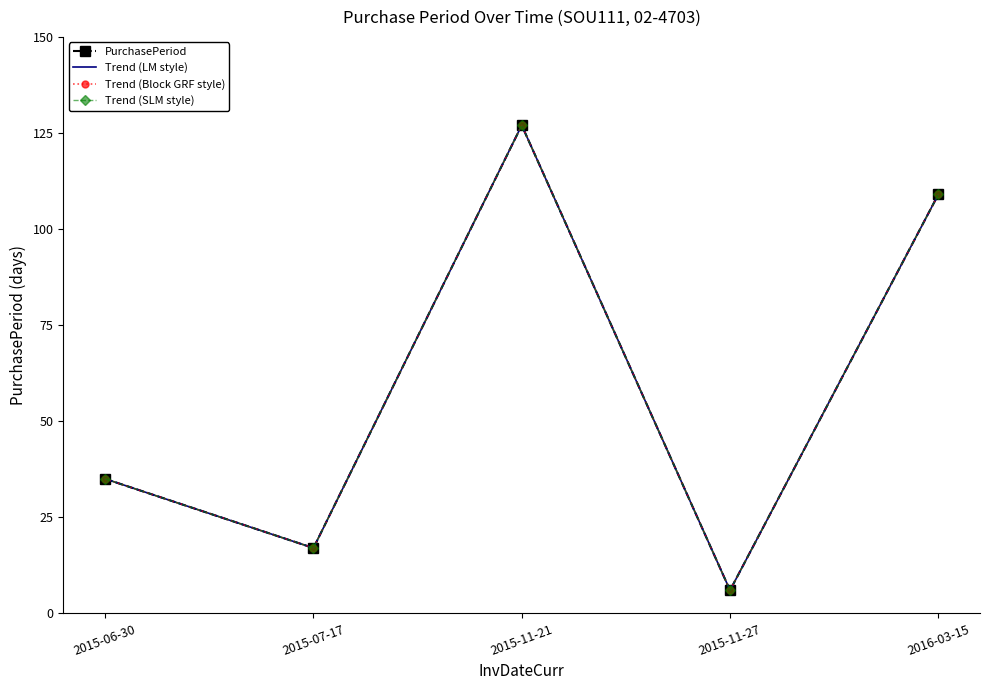

What is the label of the 4th point from the left?

2015-11-27